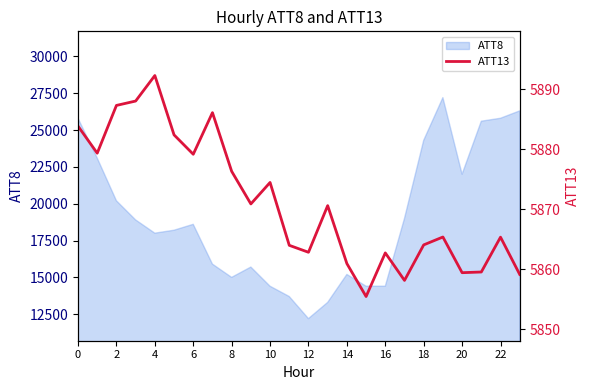

The value of ATT8 at 8 is 5822. True or false?

False